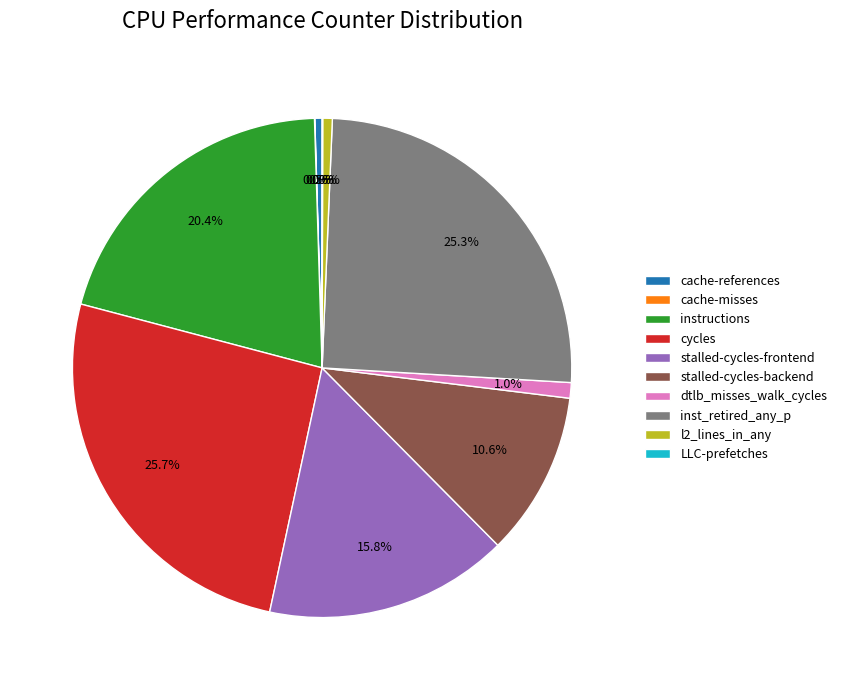

To the nearest percent, what is the difference between the largest and smallest slice percentages?

26%